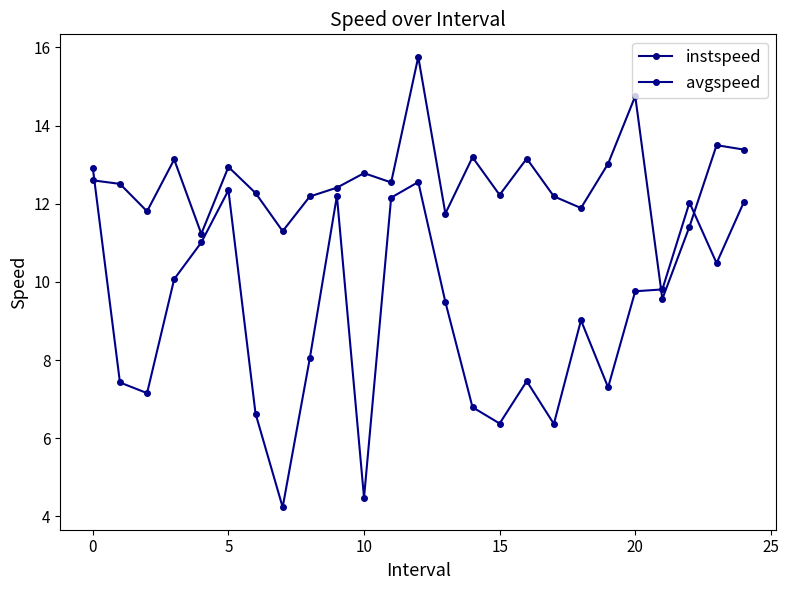

What is the value of the instspeed point at the 7th from the left?

12.3